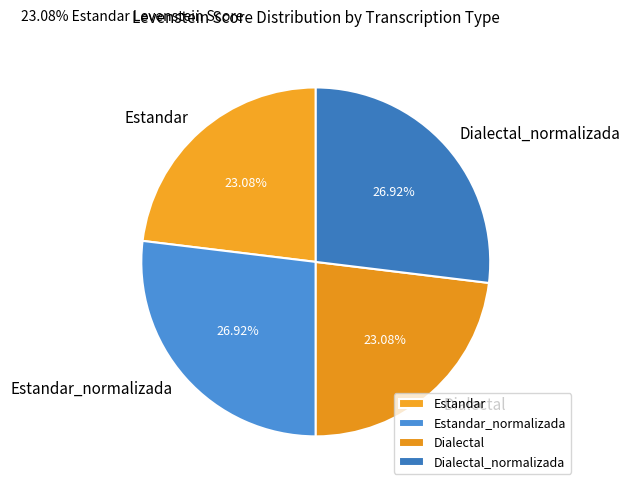

What is the ratio of the value at Dialectal_normalizada to the value at Estandar?

1.2